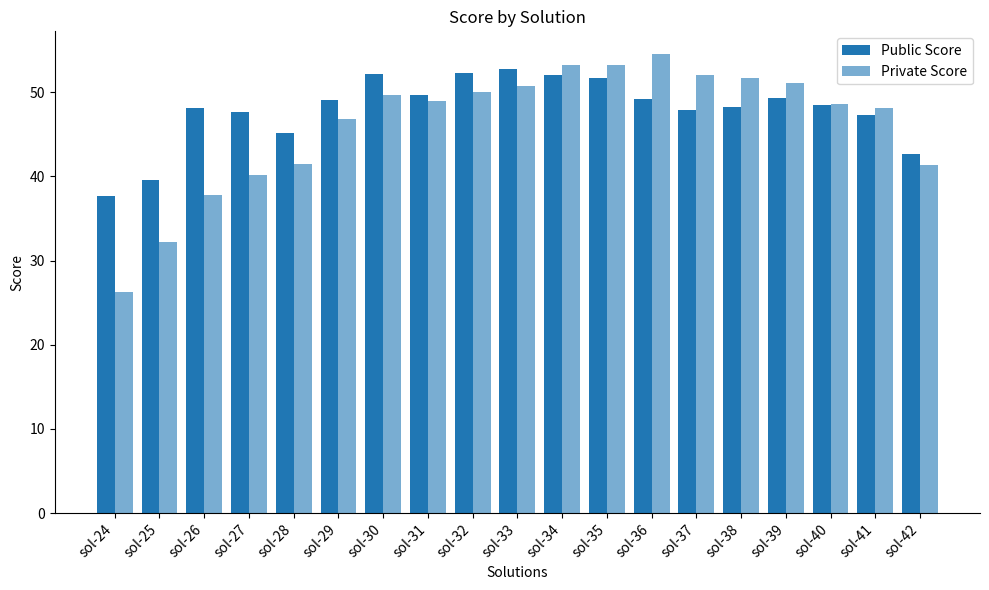

What is the total value across all series at sol-40?

97.1